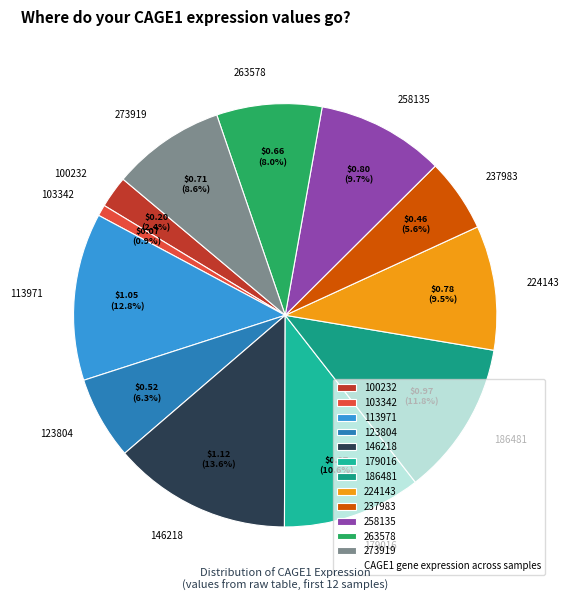

Which category has the biggest portion of the pie?

146218